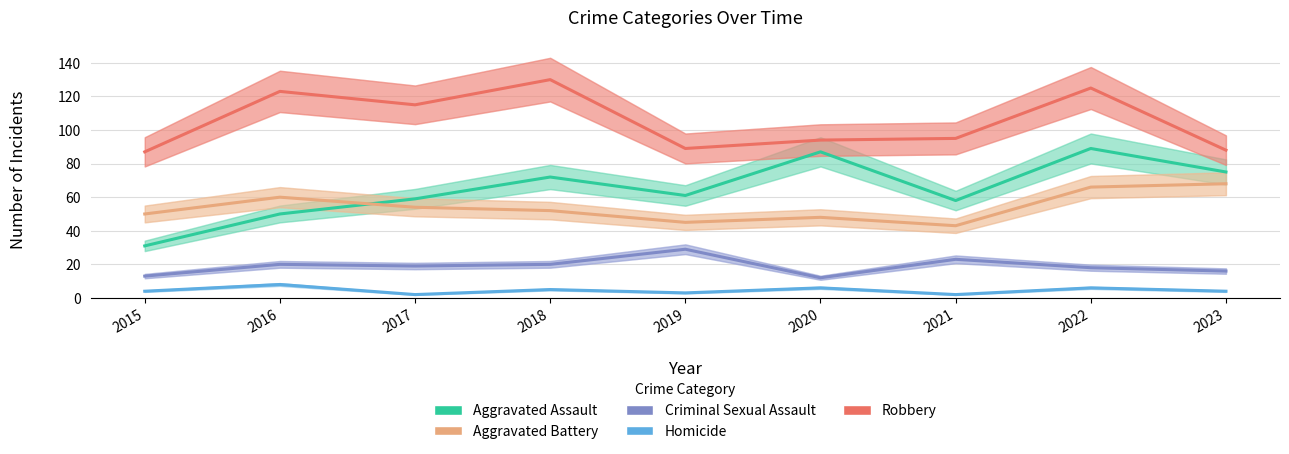

How many lines are shown in the chart?

5